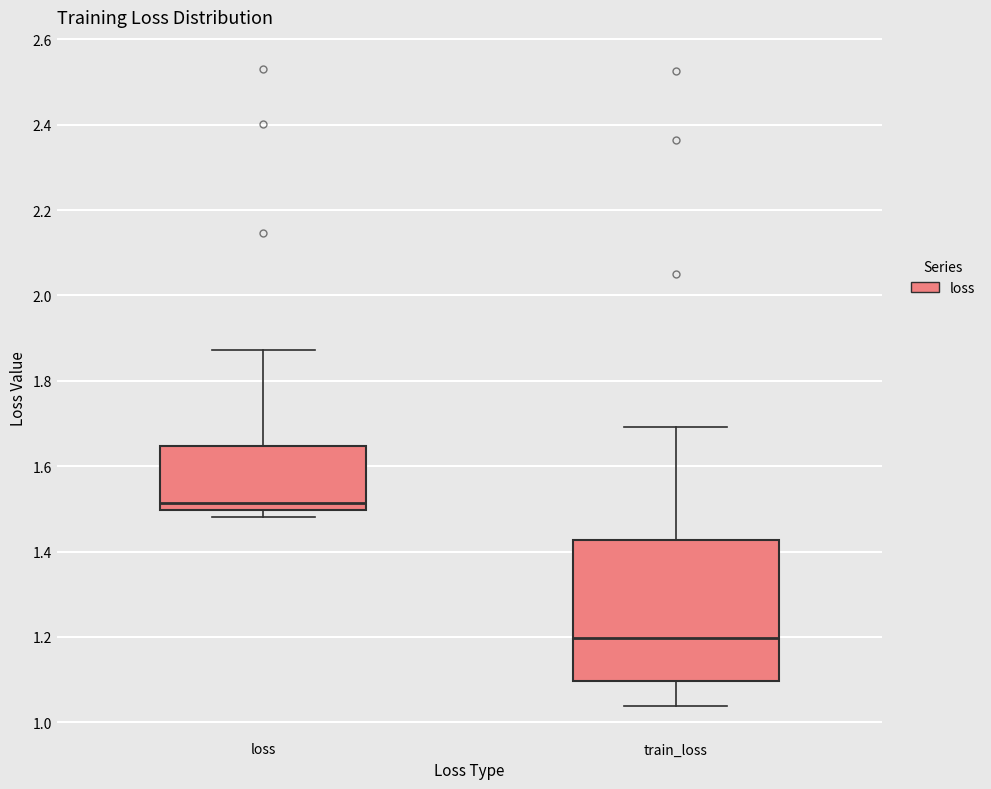

Comparing the boxes themselves (not the whiskers), which one is the tallest?

train_loss